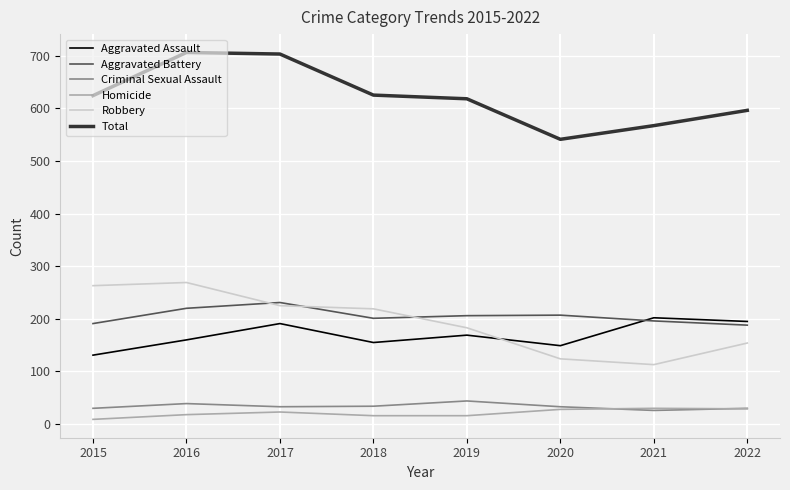

The value of Robbery at 2017 is 373. True or false?

False